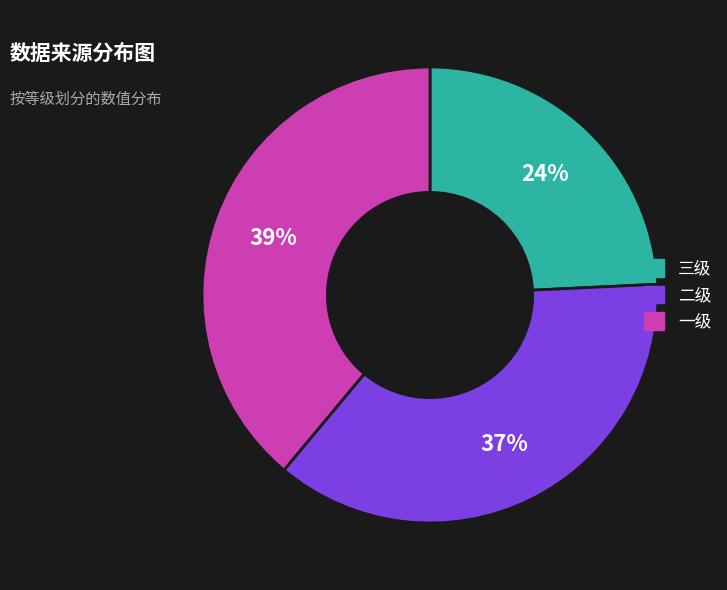

Count the number of slices in the pie.

3